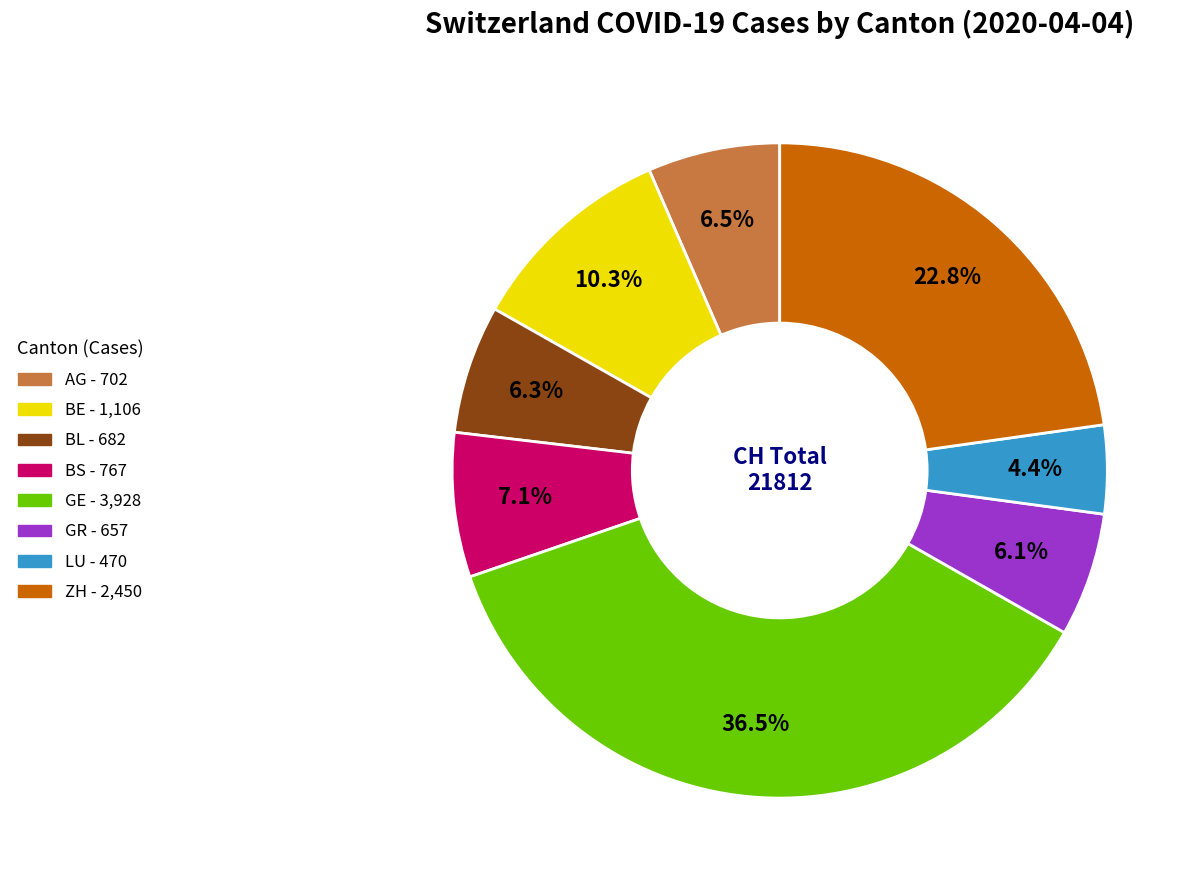

How many slices are in this pie chart?

8